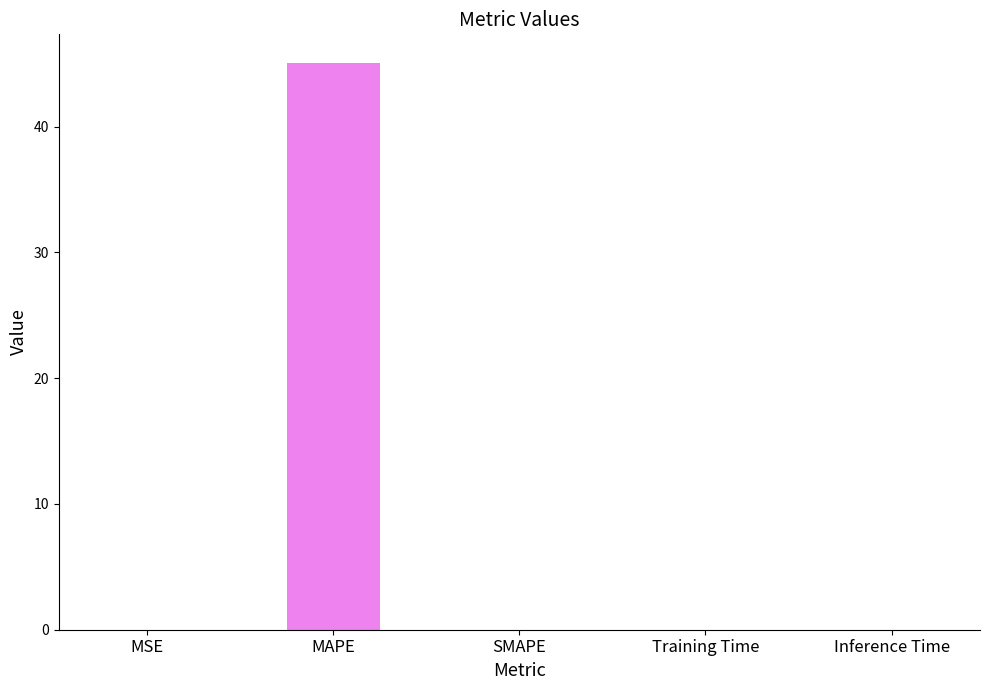

Count the number of categories in the chart.

5